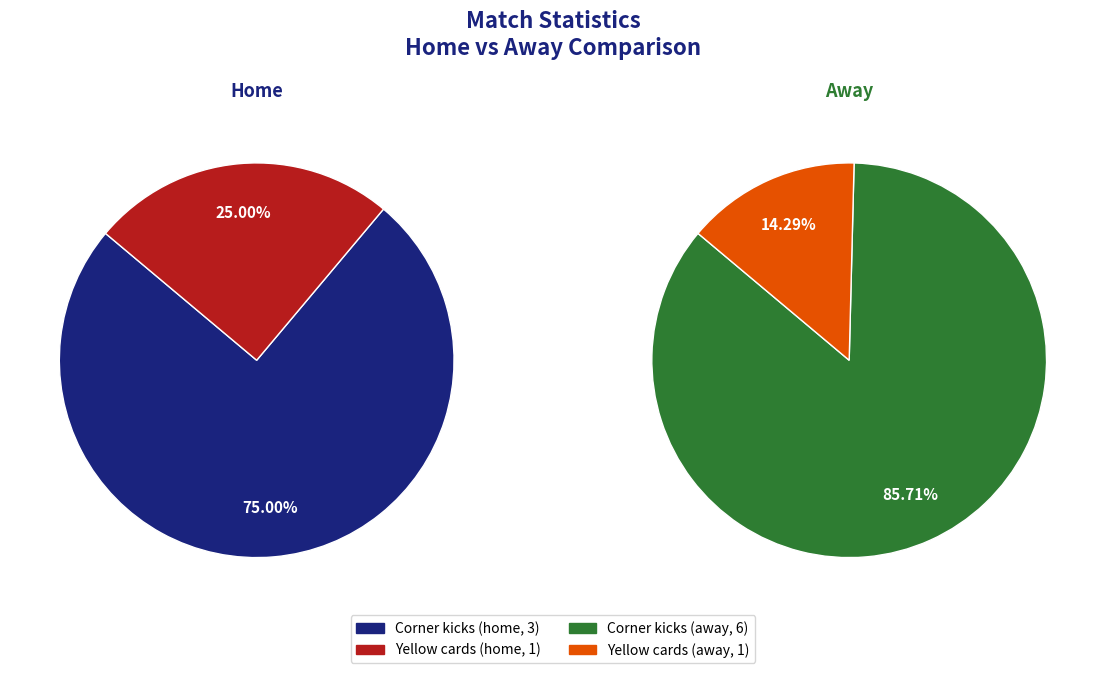

Which category has the smallest portion of the pie?

Yellow cards